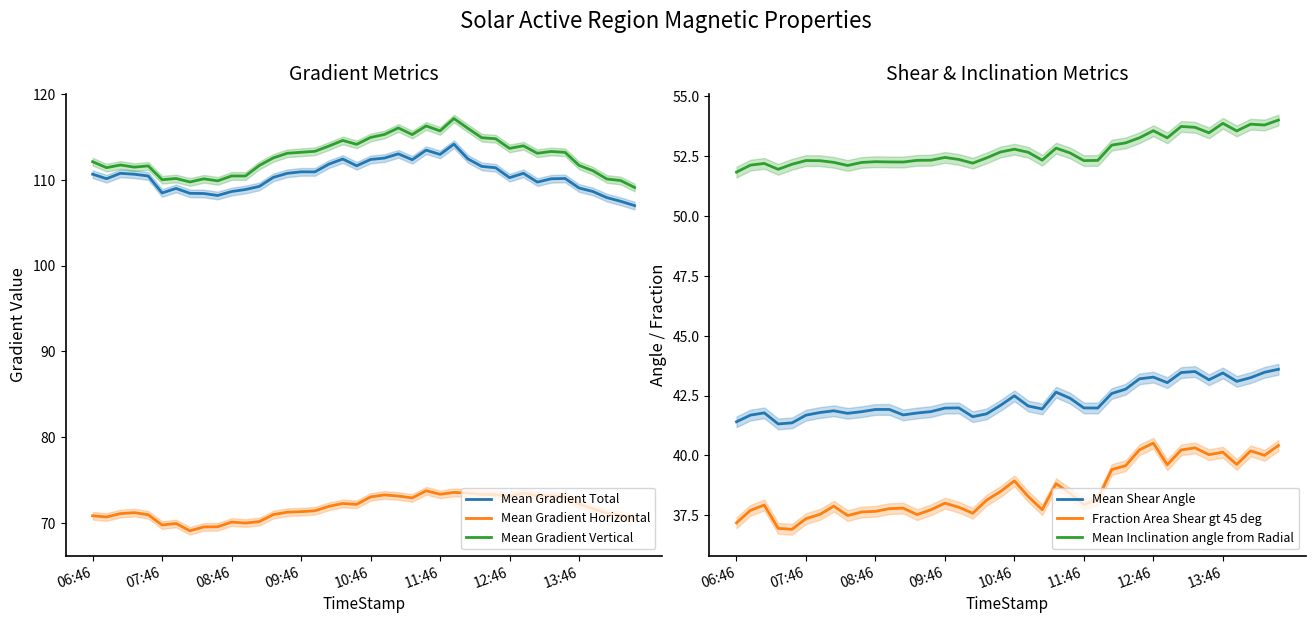

True or false: Mean Gradient Vertical and Mean Gradient Horizontal intersect in this chart.

False